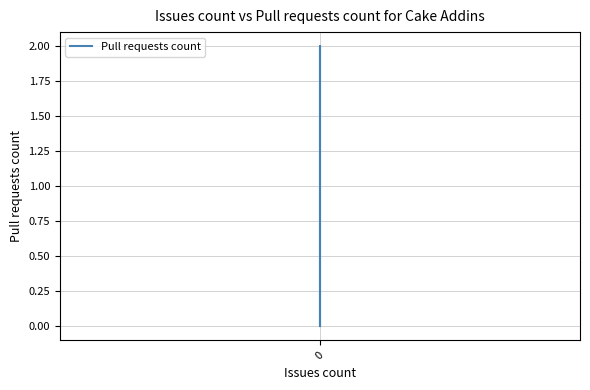

Reading left to right, extract all data points from this chart.

0	0	0	0	0	0	0	0	0	0	0	2	0	0	0